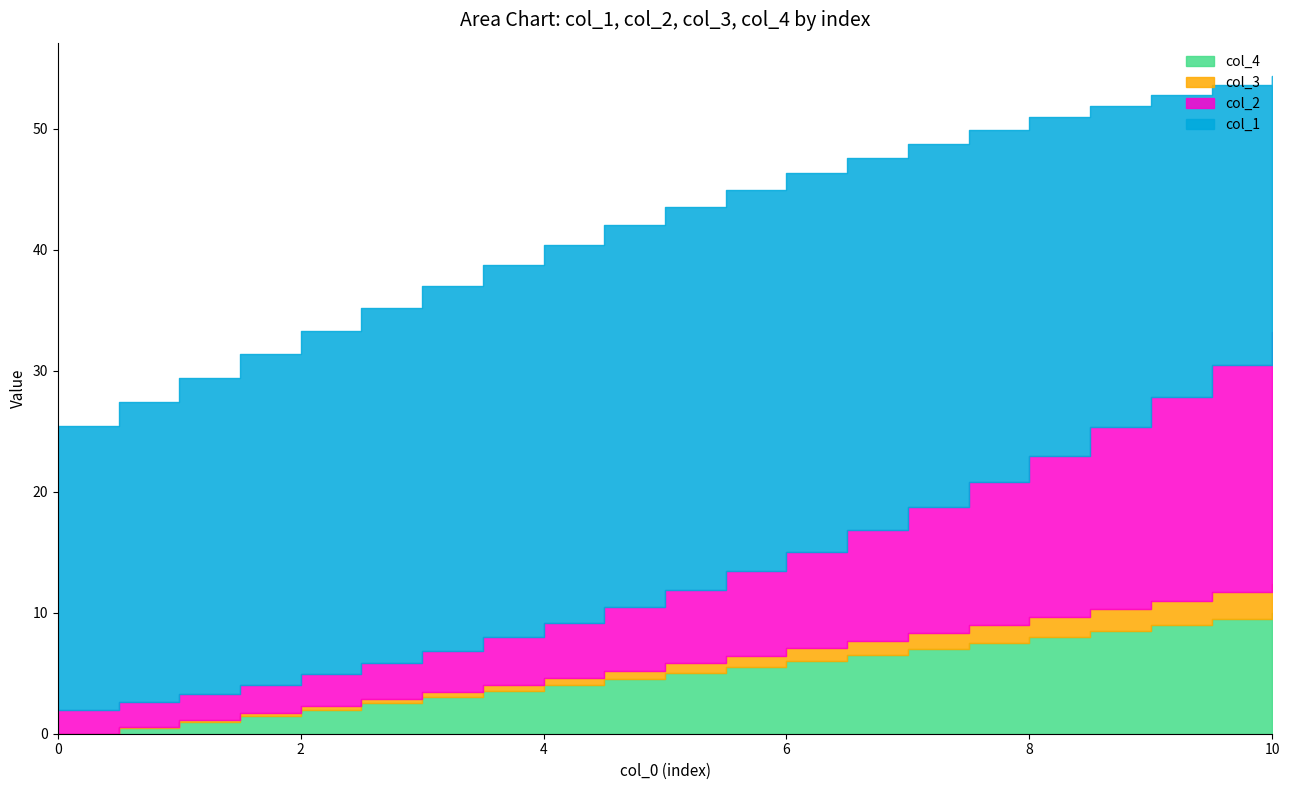

What is the sum of all col_2 values?

168.6